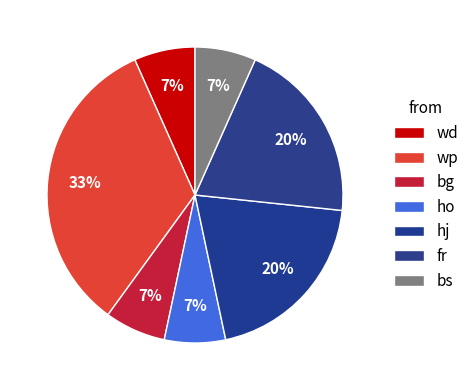

To the nearest percent, what is the difference between the largest and smallest slice percentages?

27%